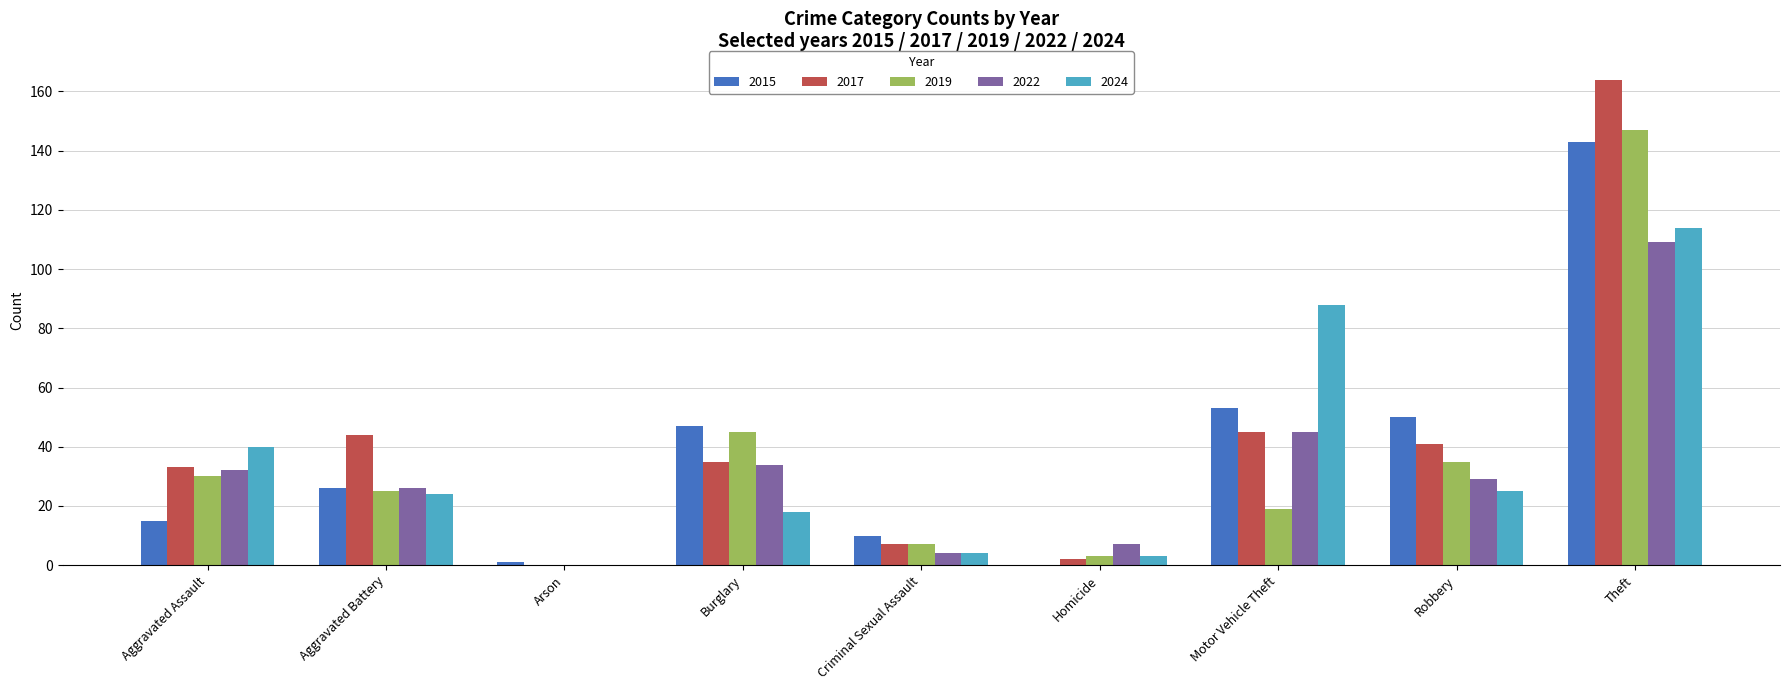

Reading right to left, what are all the values shown in this chart?

2015: 143	50	53	0	10	47	1	26	15
2017: 164	41	45	2	7	35	0	44	33
2019: 147	35	19	3	7	45	0	25	30
2022: 109	29	45	7	4	34	0	26	32
2024: 114	25	88	3	4	18	0	24	40